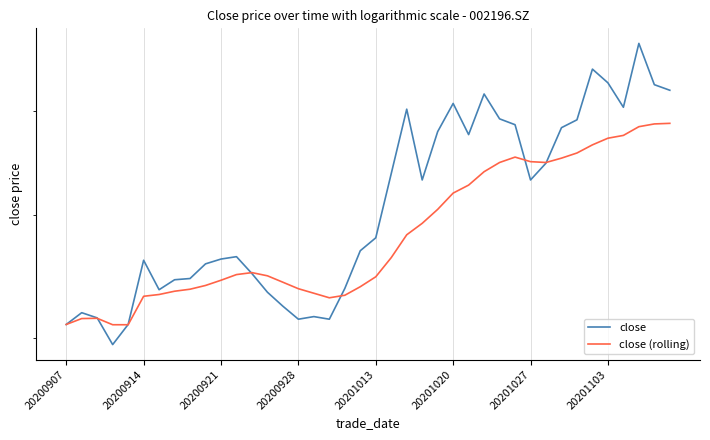

Between 20200914 and 19, which is larger?

19